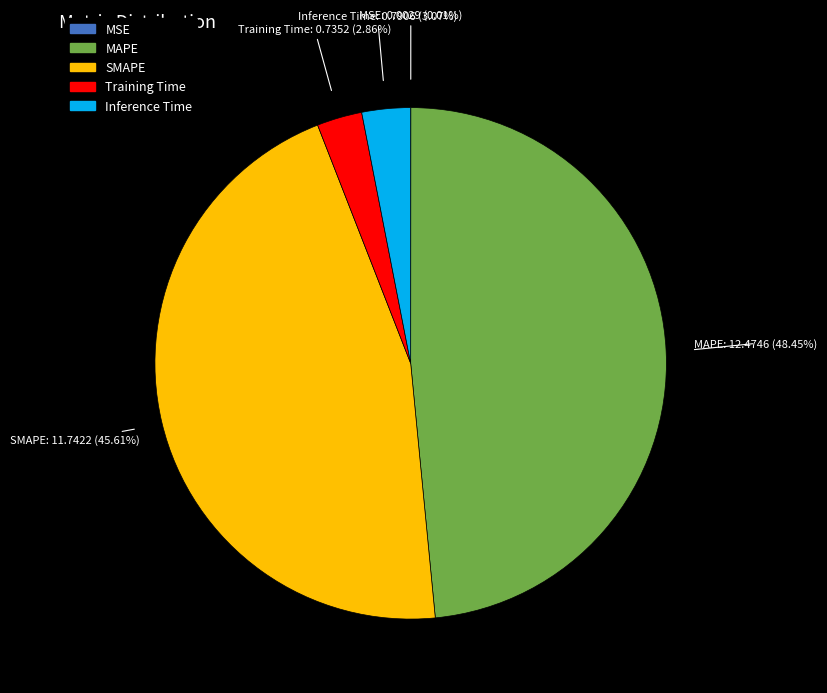

Combined, do SMAPE and Training Time account for over 50%?

No